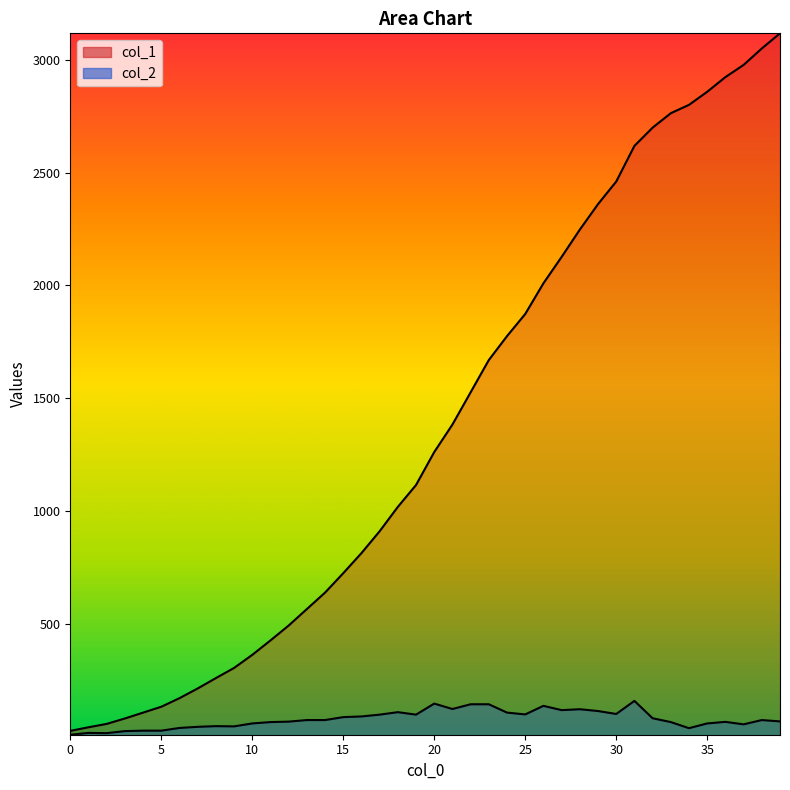

At which label is col_2 closest to 83?

32